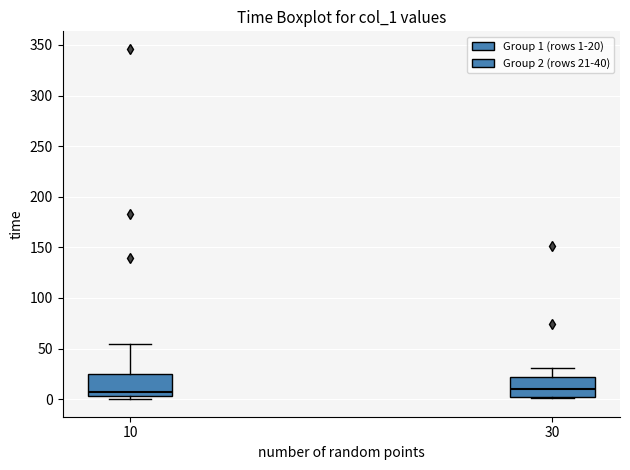

Reading left to right, read every box against the y-axis: the position of its median line, the range the box covers, and the ends of its whiskers. The values are not printed on the chart, so give them approximately, as read against the axis.

10: median 5 (just above the box's lower edge), box 5 to 25, whiskers 0 to 55
30: median 10, box 0 to 20, whiskers 0 to 30